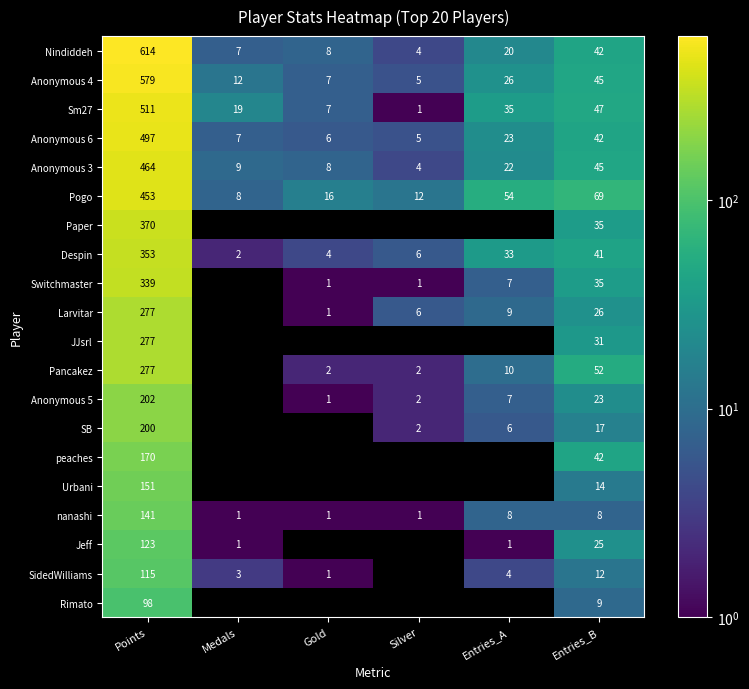

Read the Sm27 value at Medals.

19